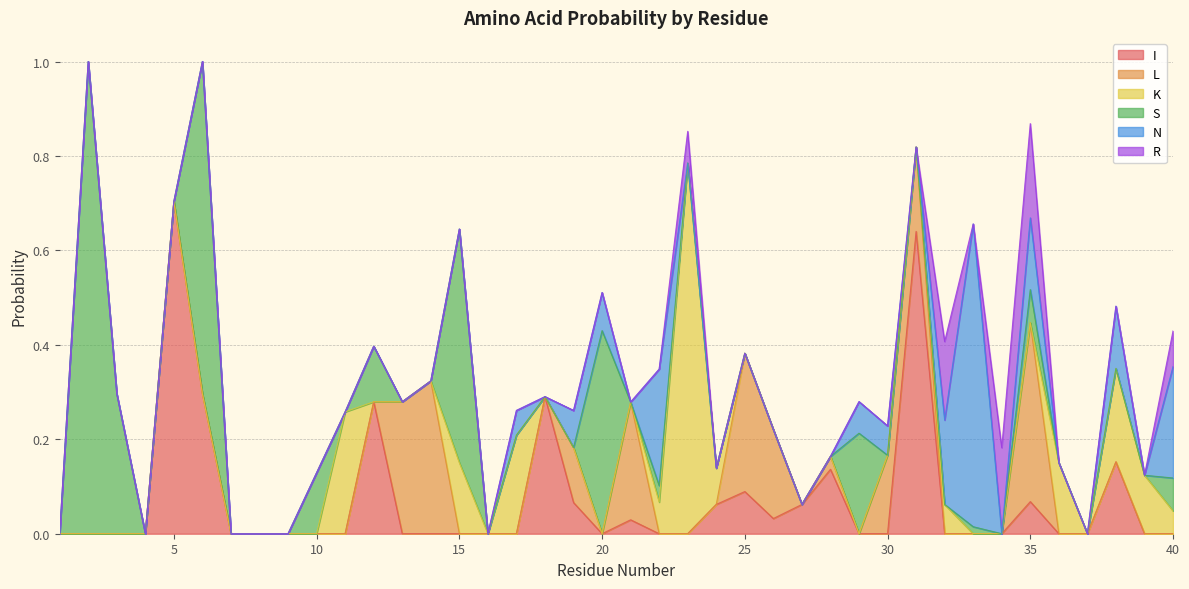

At 20, list the series in order from largest to smallest.

S, N, I, L, K, R